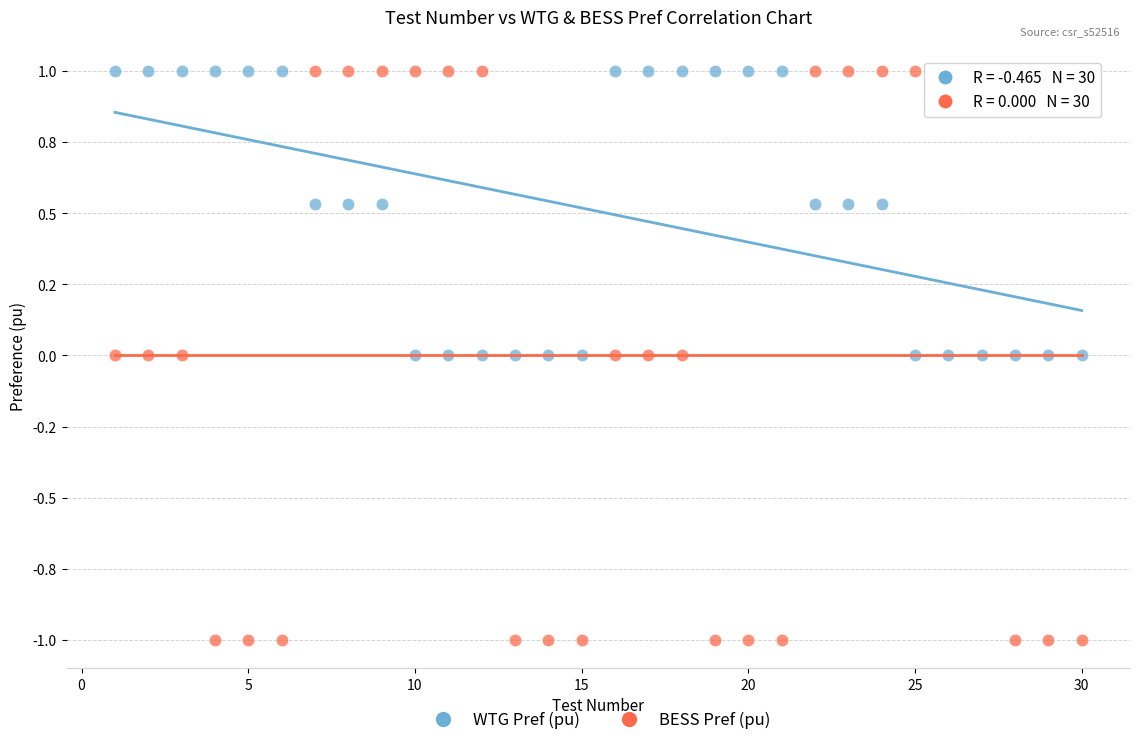

Which series has the largest Y range (max minus min)?

BESS Pref (pu)